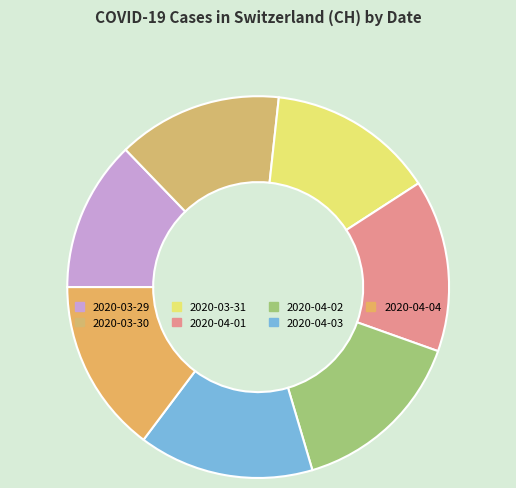

What portion of the pie excludes 2020-03-29?

87.2%